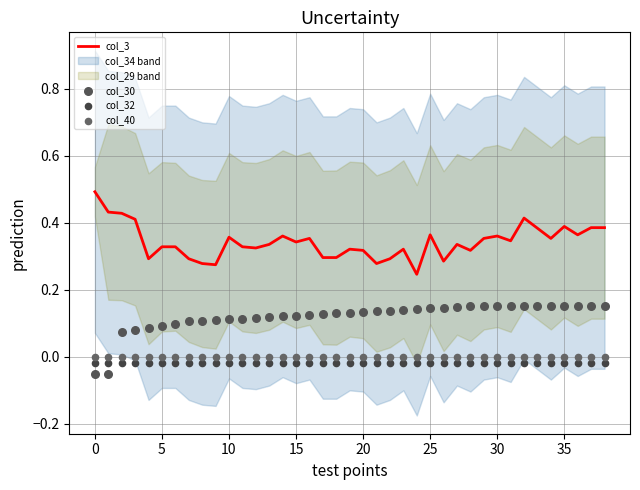

Which series reaches the maximum Y coordinate?

col_3